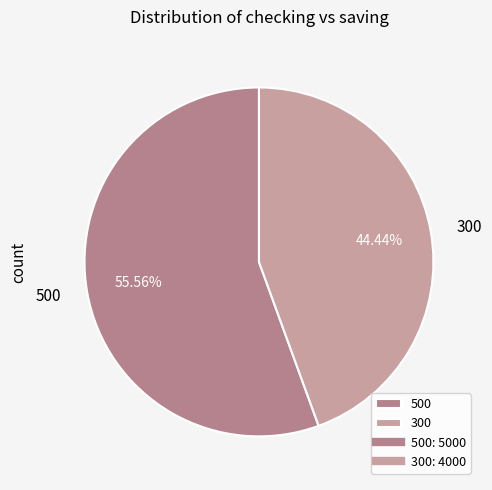

Count the number of slices in the pie.

2